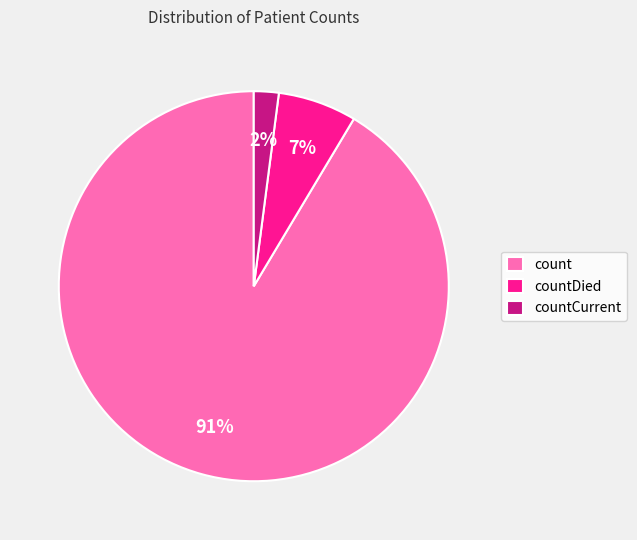

The count slice represents 99% of the pie. True or false?

False